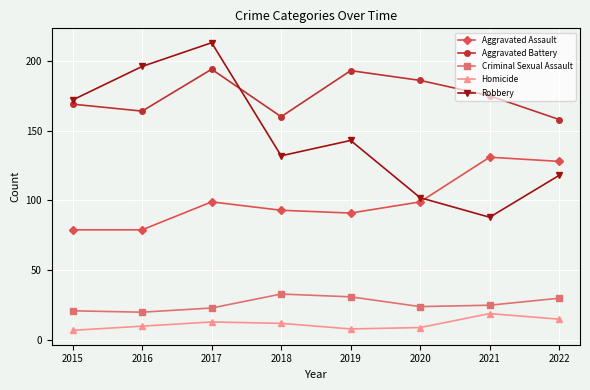

What is the difference between the maximum and minimum values in the Aggravated Battery series?

36